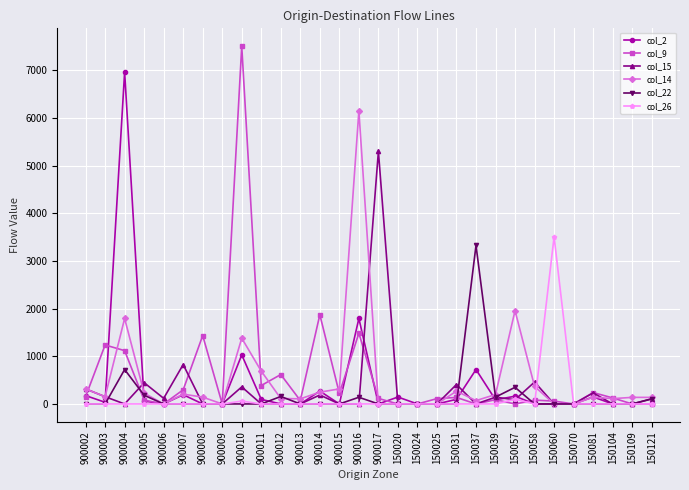

True or false: col_26 has a value of 0 at 900017.

True